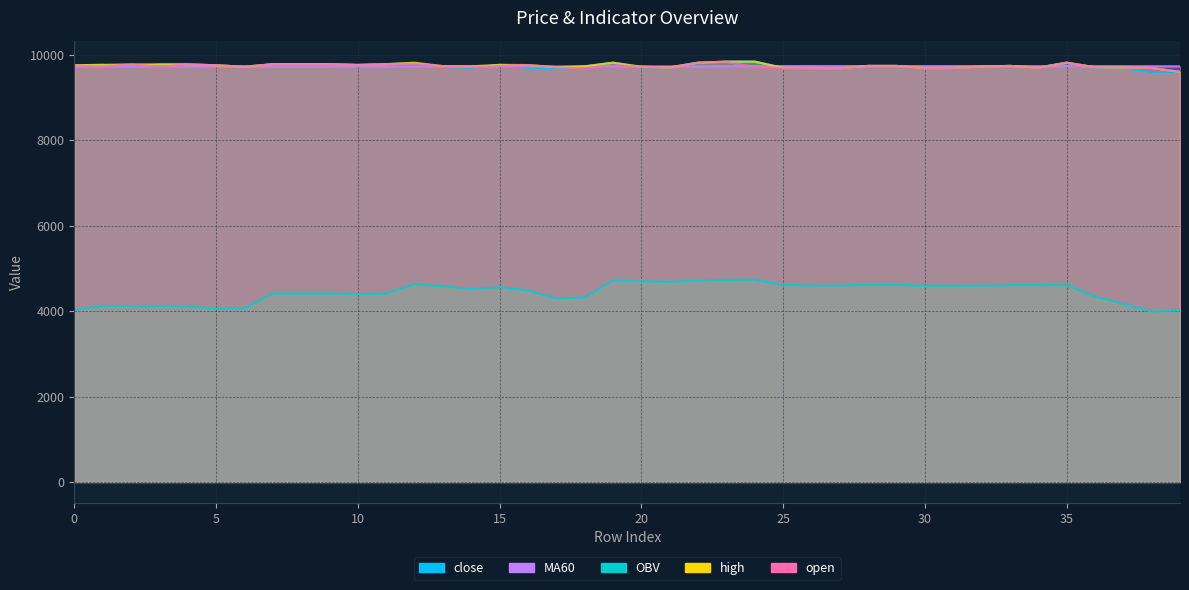

Rank the categories by close value from lowest to highest.

38, 39, 17, 27, 37, 26, 30, 16, 25, 31, 14, 34, 21, 36, 2, 13, 20, 6, 32, 18, 28, 29, 33, 0, 5, 10, 1, 15, 3, 4, 7, 8, 9, 11, 12, 19, 22, 35, 23, 24